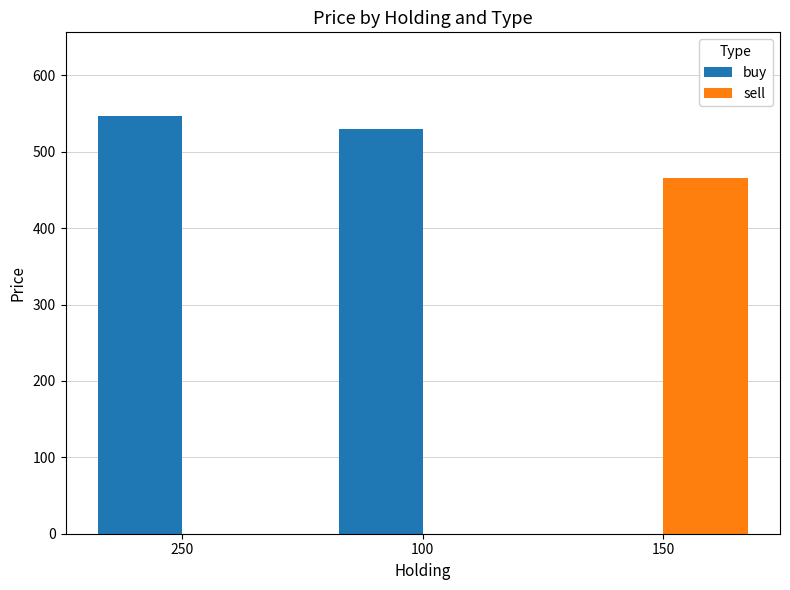

Does the chart contain stacked bars?

No